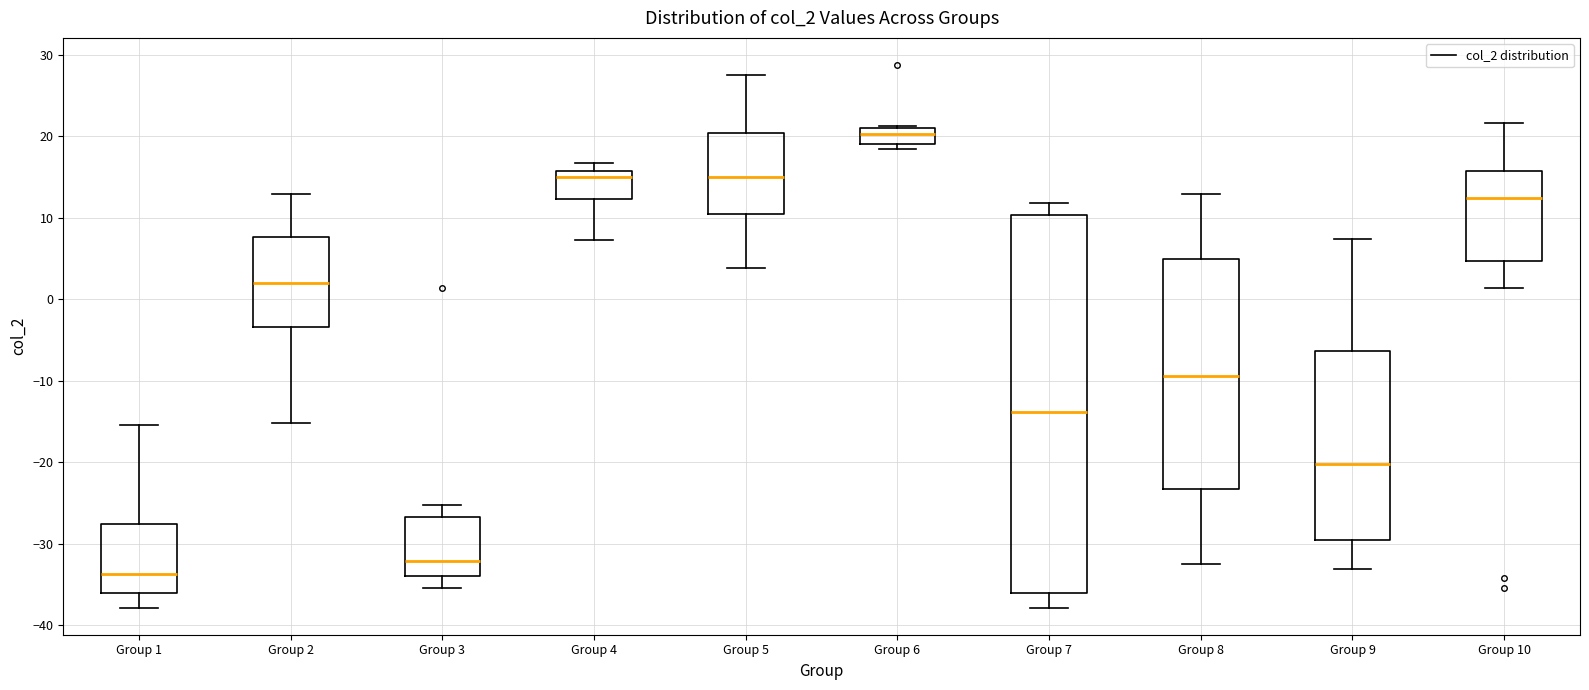

Reading left to right, transcribe this box plot: for each box, give where its median line is, the range the box spans, and where its two whiskers end, as read against the y-axis. The values are not printed on the chart, so give them approximately, as read against the axis.

Group 1: median -34, box -36 to -28, whiskers -38 to -15
Group 2: median 2, box -3 to 8, whiskers -15 to 13
Group 3: median -32, box -34 to -27, whiskers -36 to -25
Group 4: median 15, box 12 to 16, whiskers 7 to 17
Group 5: median 15, box 10 to 20, whiskers 4 to 28
Group 6: median 20, box 19 to 21, whiskers 18 to 21
Group 7: median -14, box -36 to 10, whiskers -38 to 12
Group 8: median -9, box -23 to 5, whiskers -32 to 13
Group 9: median -20, box -30 to -6, whiskers -33 to 7
Group 10: median 12, box 5 to 16, whiskers 1 to 22